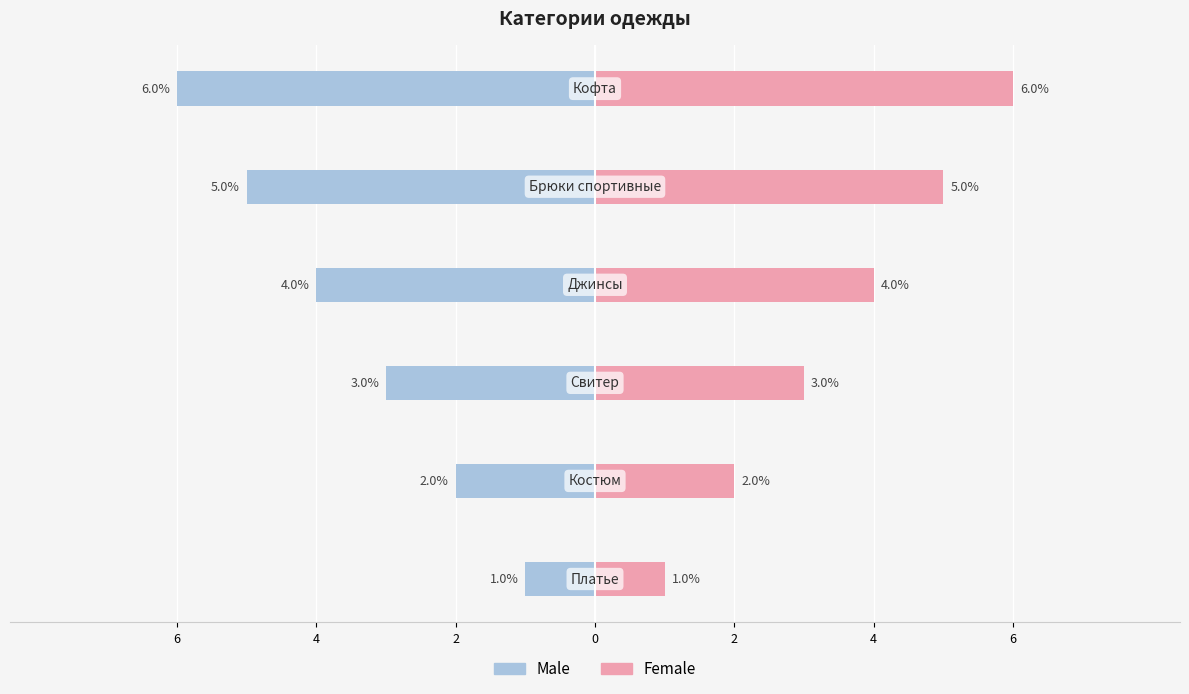

Count the number of categories in the chart.

6